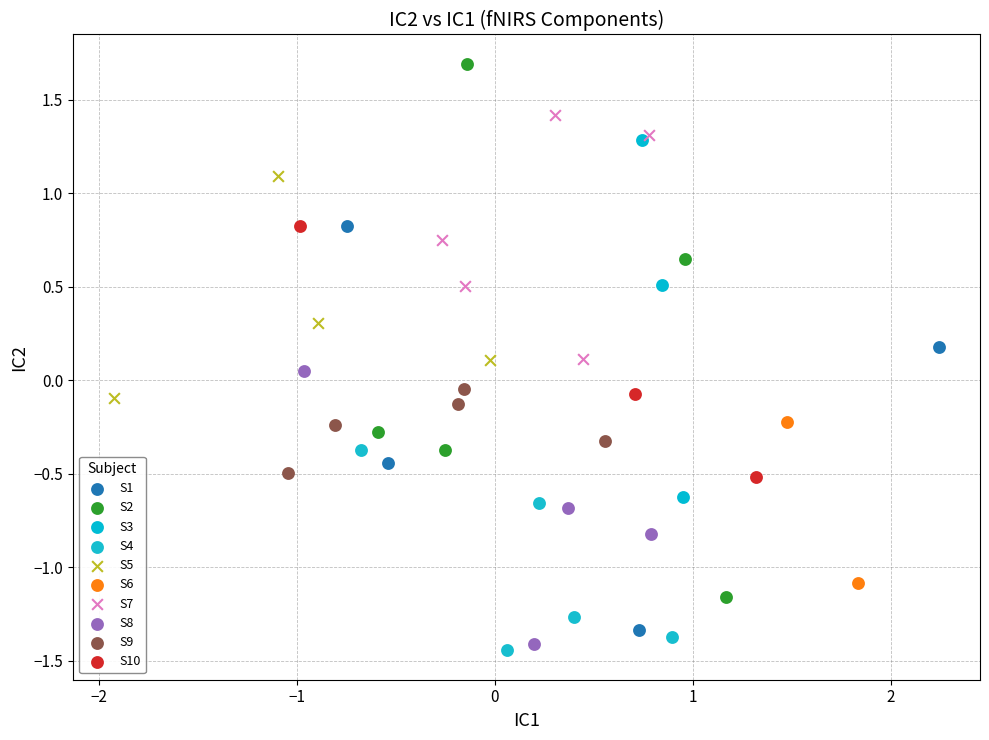

Which series contains the lowest Y value?

S4